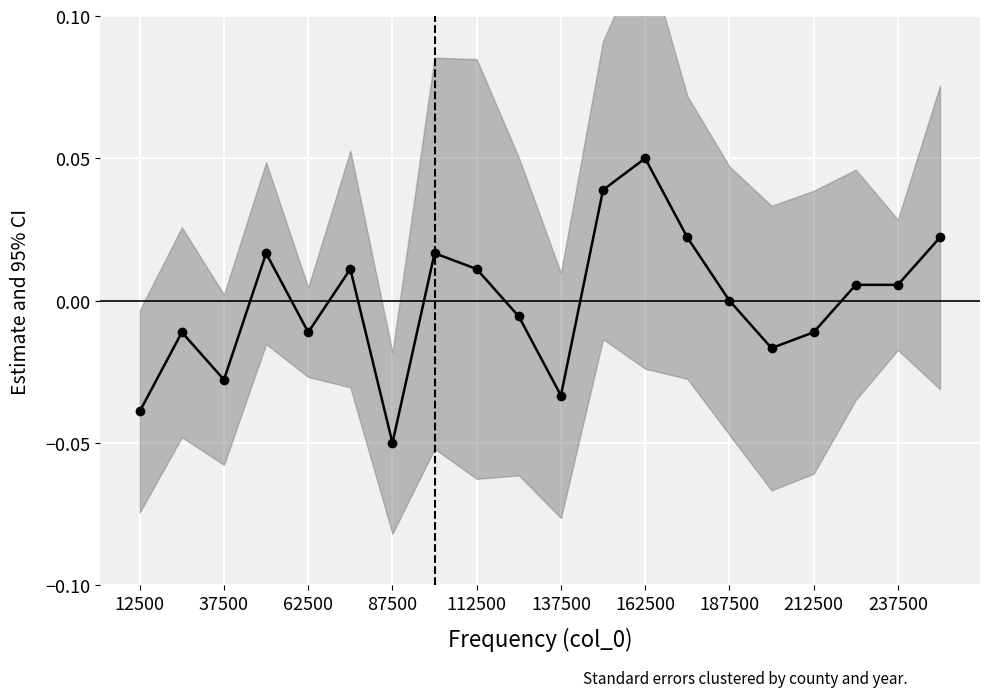

The value at 37500 is -0.0. True or false?

True